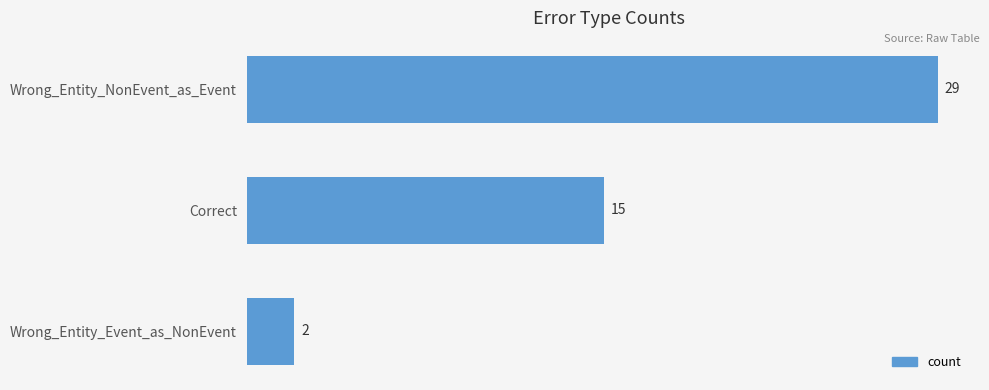

Reading bottom to top, extract all data points from this chart.

2	15	29